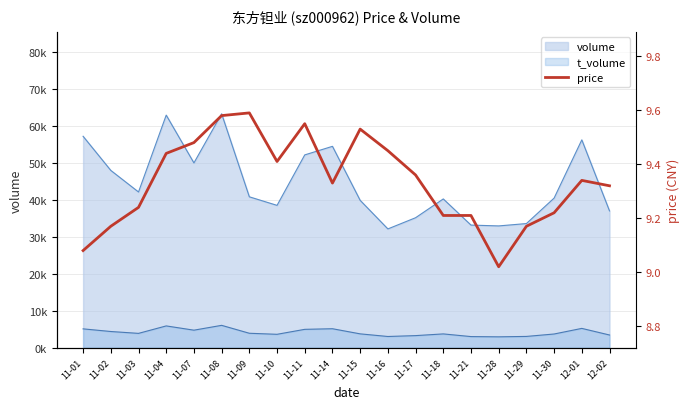

The chart shows a value of 16.2 at 11-10. True or false?

False